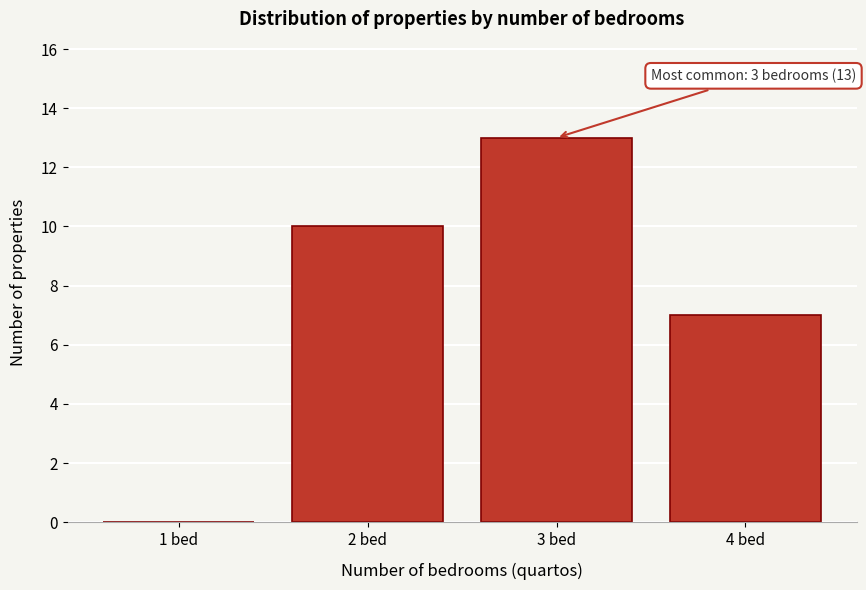

Reading left to right, extract all data points from this chart.

1 bed=0	2 bed=10	3 bed=13	4 bed=7